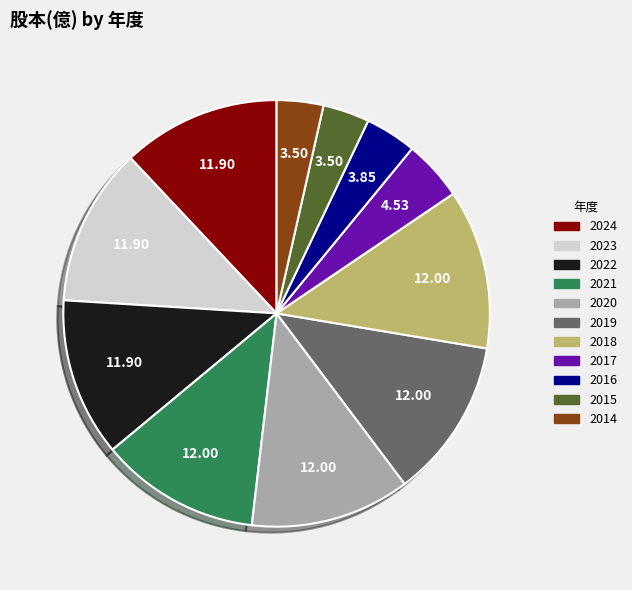

Which has a higher value, 2016 or 2017?

2017